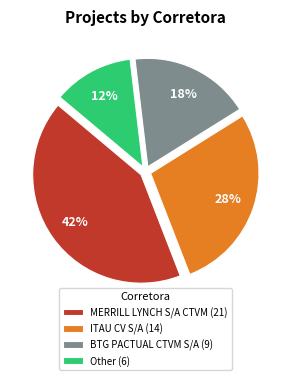

Rank the categories by value from lowest to highest.

Other (6), BTG PACTUAL CTVM S/A (9), ITAU CV S/A (14), MERRILL LYNCH S/A CTVM (21)